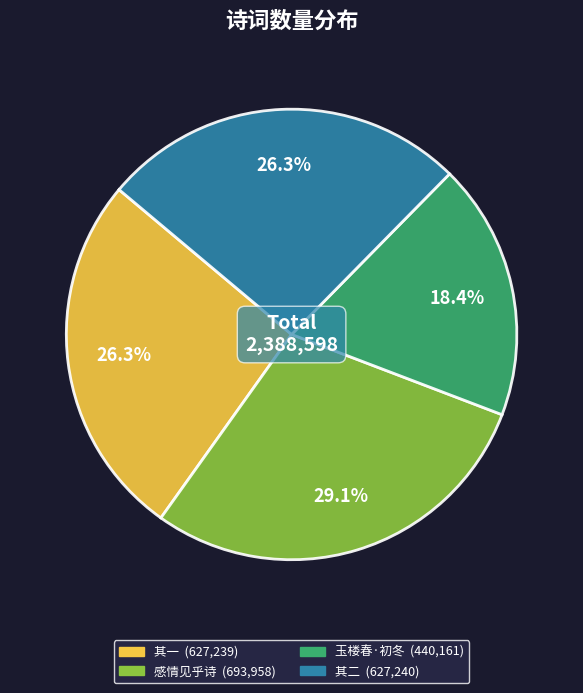

Is there a majority slice in this chart?

No